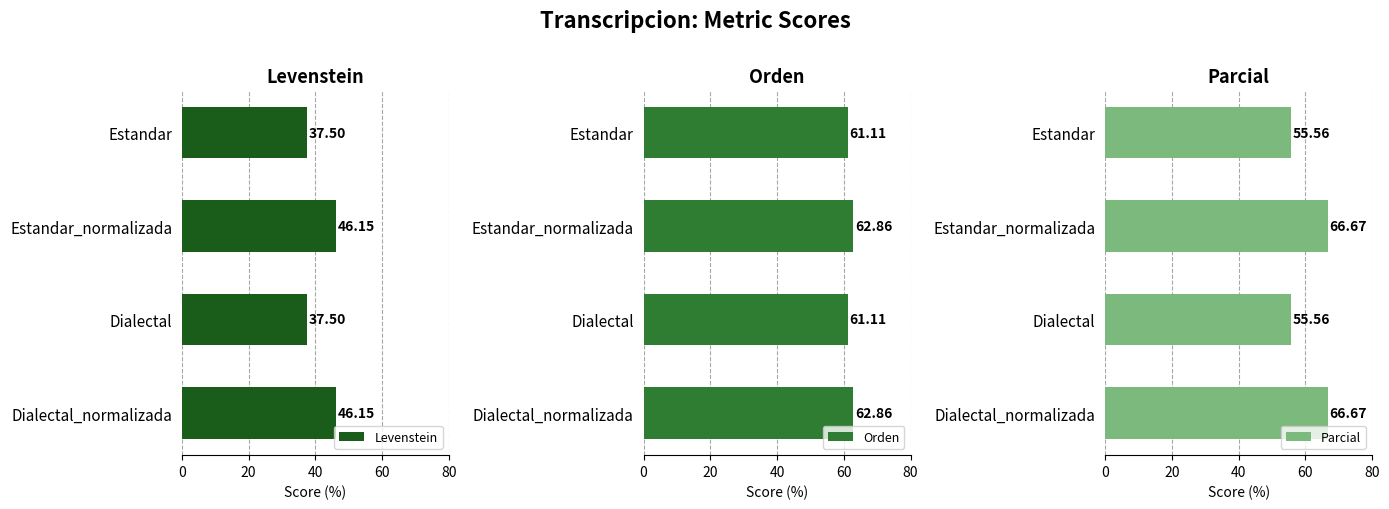

What is the approximate value of Parcial at Dialectal_normalizada?

66.7